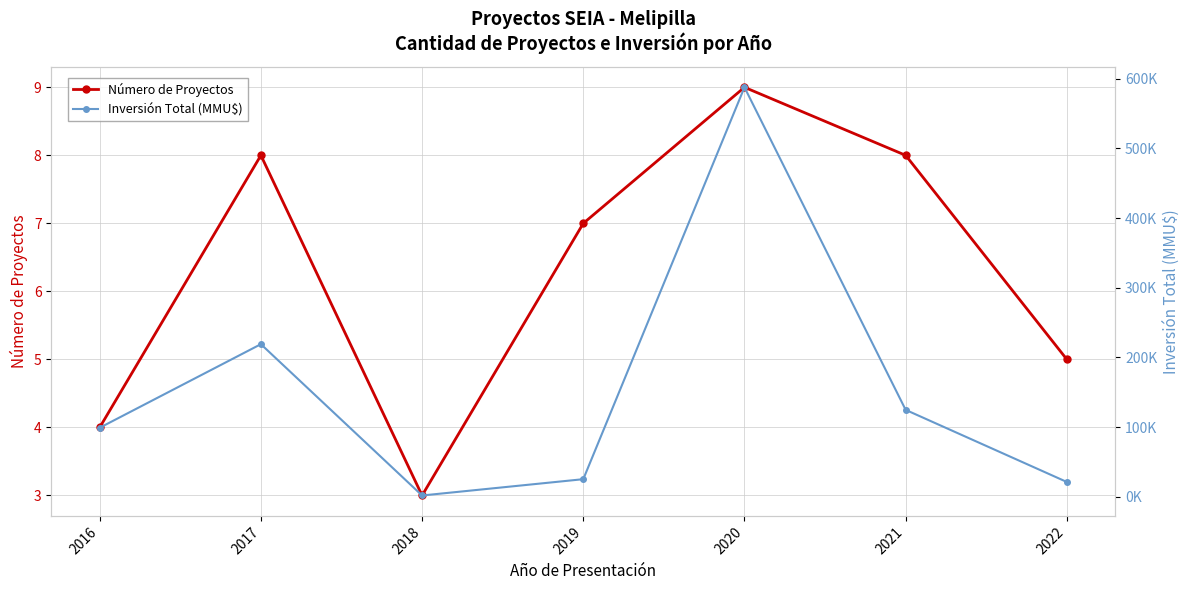

How many interior local valleys does the Inversión Total (MMU$) series have?

1